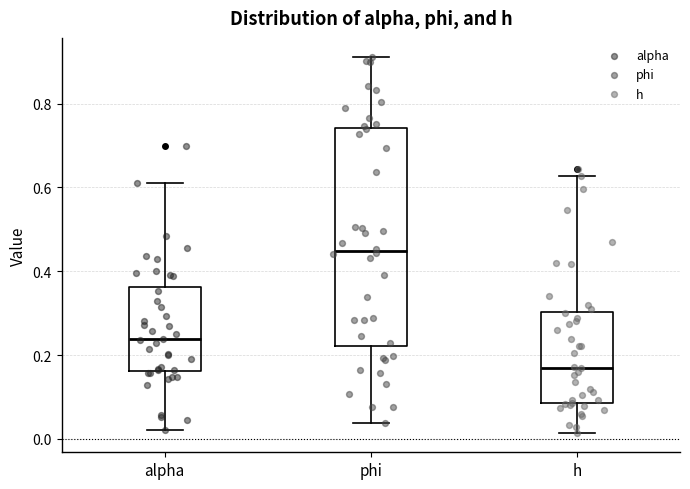

Which box has the highest median line?

phi